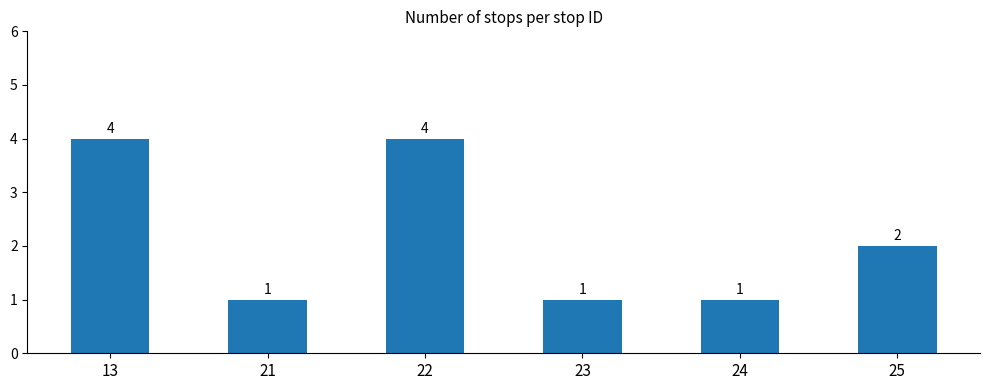

Which has a higher value, 22 or 23?

22